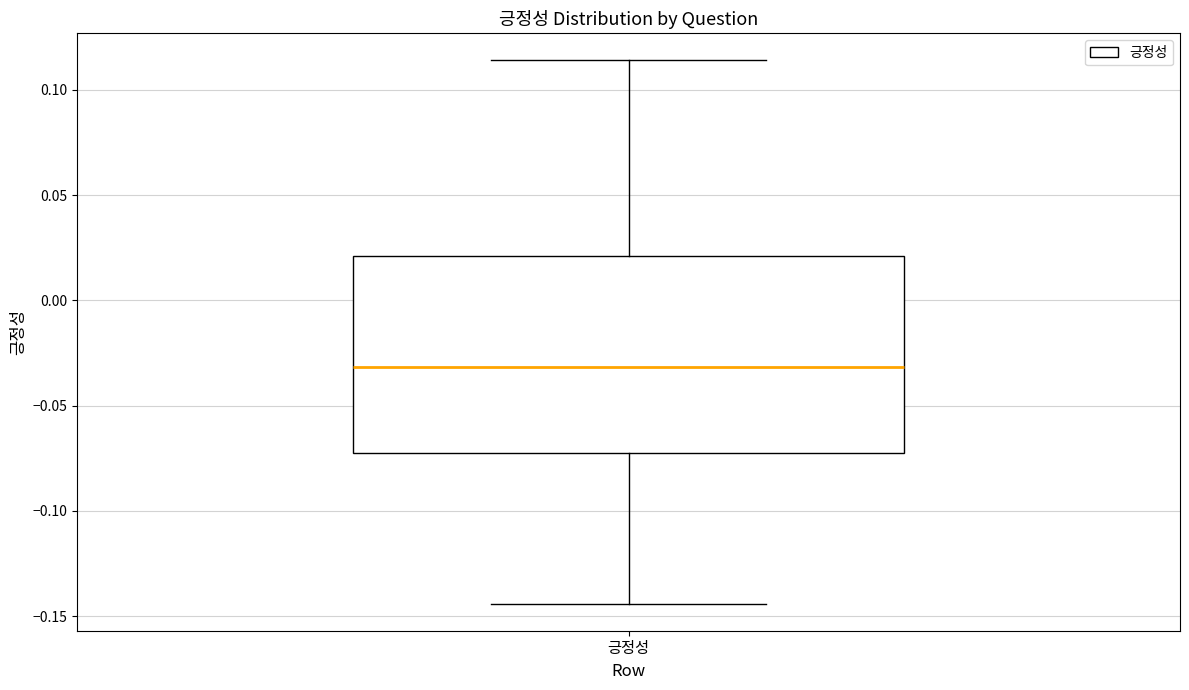

Read this box plot against the y-axis: the position of the median line, the range covered by the box, and the ends of both whiskers. The values are not printed on the chart, so give them approximately, as read against the axis.

median -0.030, box -0.070 to 0.020, whiskers -0.145 to 0.115